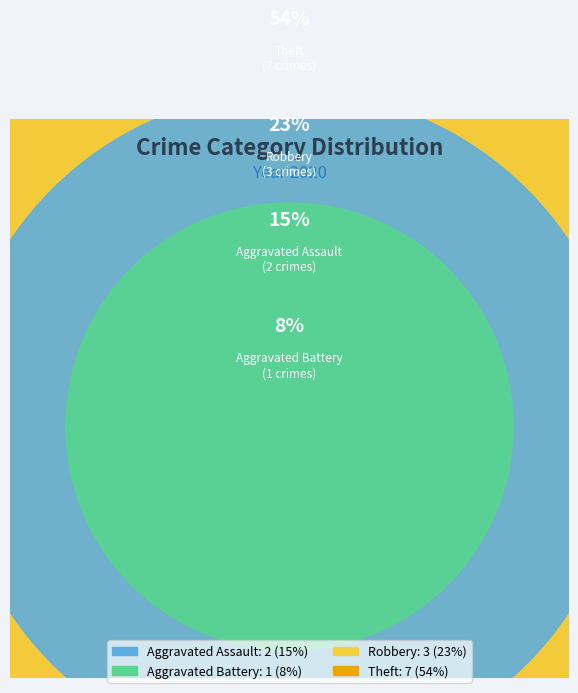

Is it true that Robbery is 31% of the pie?

False